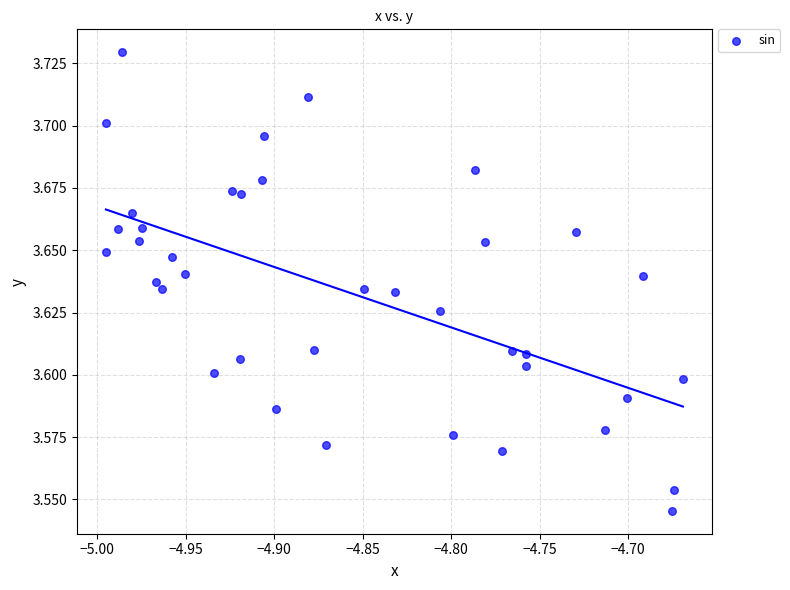

What is the range of X values (max minus min)?

0.3